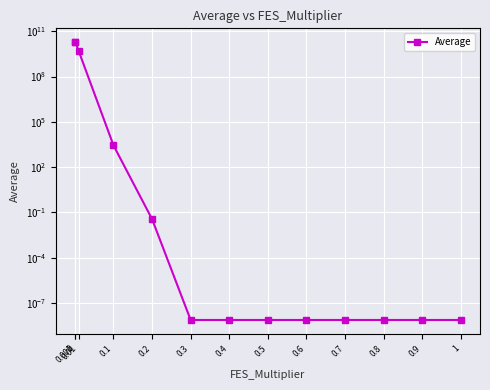

True or false: the data shows 4766011392.3 at 0.01.

True